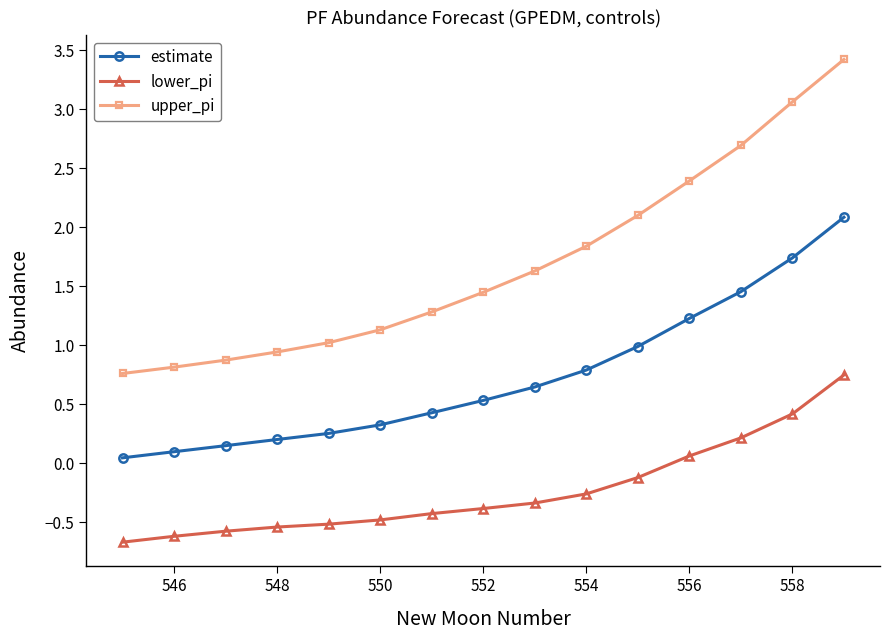

Does the chart display data point markers on the line(s)?

Yes